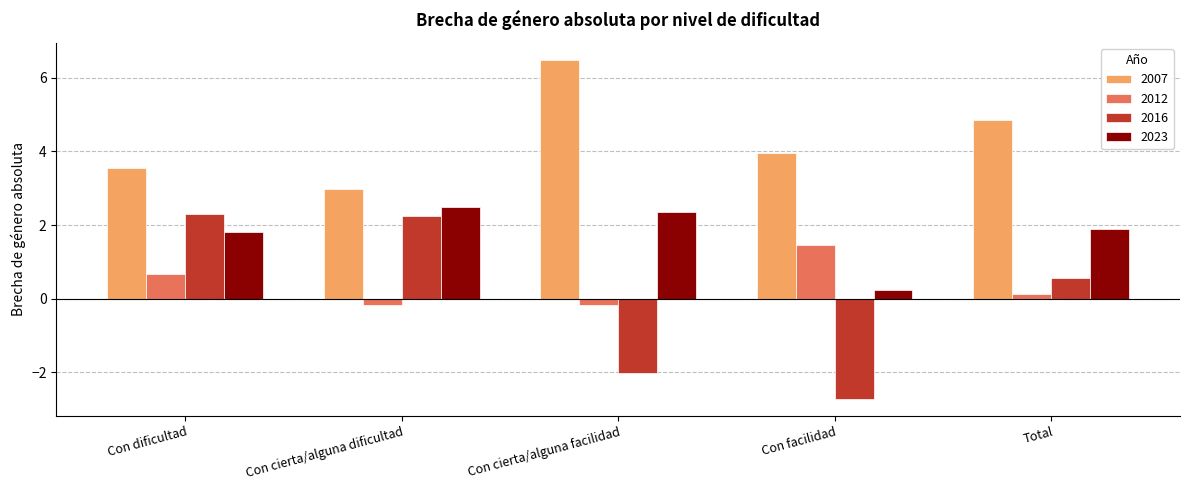

What are all the series names shown in the legend?

2007, 2012, 2016, 2023